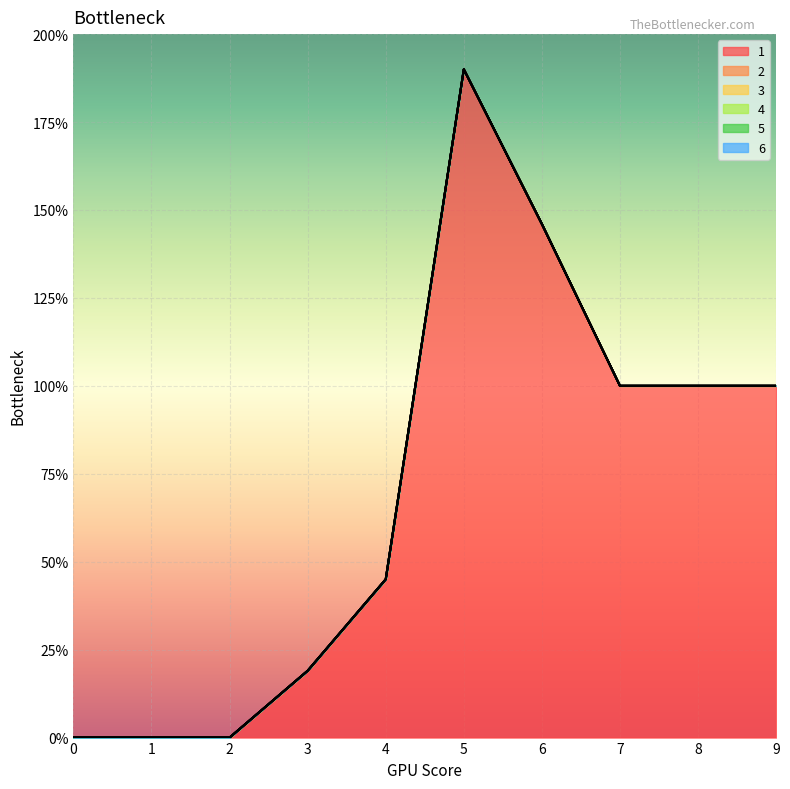

List the series in order of their peak value, highest first.

1, 2, 3, 4, 5, 6